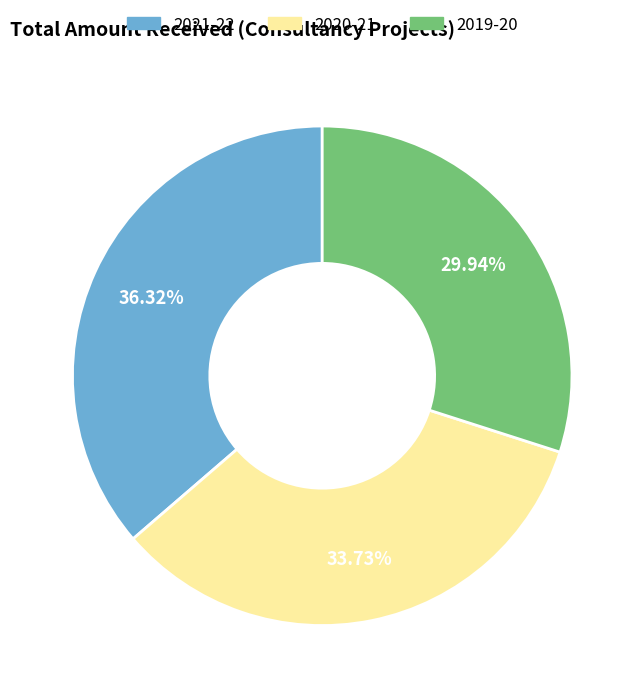

Count the number of slices in the pie.

3